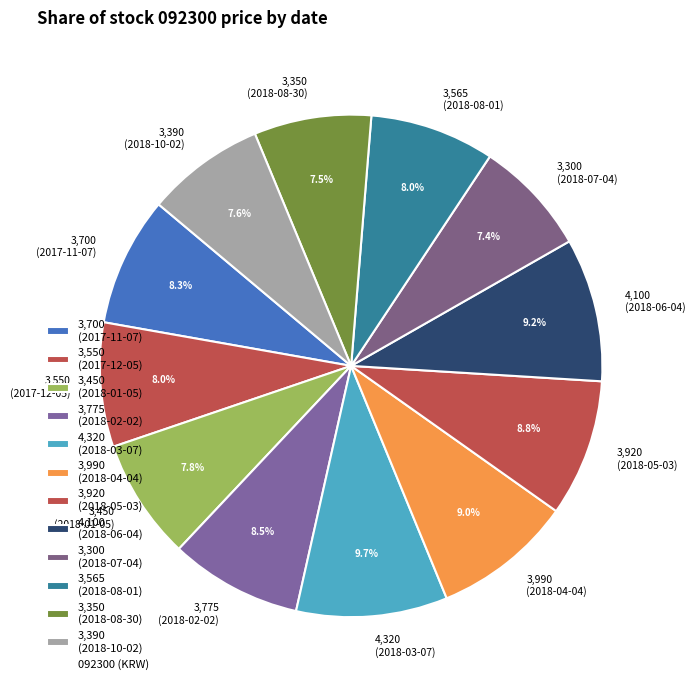

What percentage is NOT represented by 3,700 (2017-11-07)?

91.7%